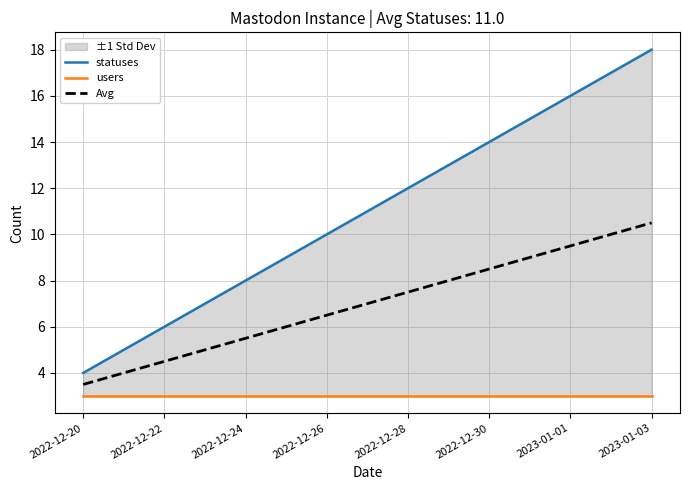

What is the lowest value of the Avg series?

3.5